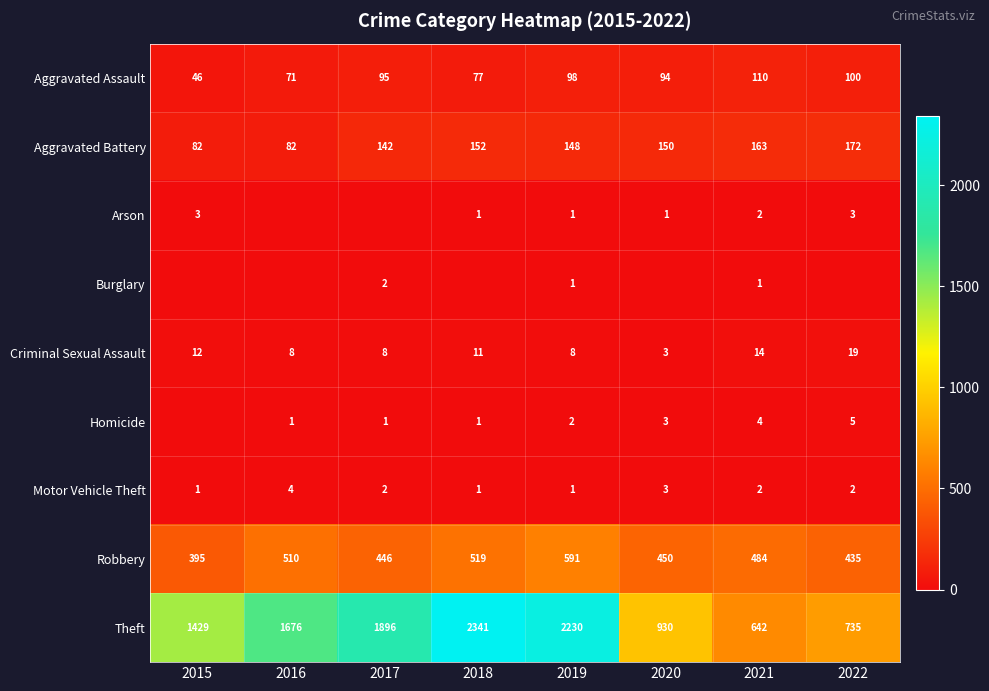

Is it true that Aggravated Battery equals 74 at 2020?

False